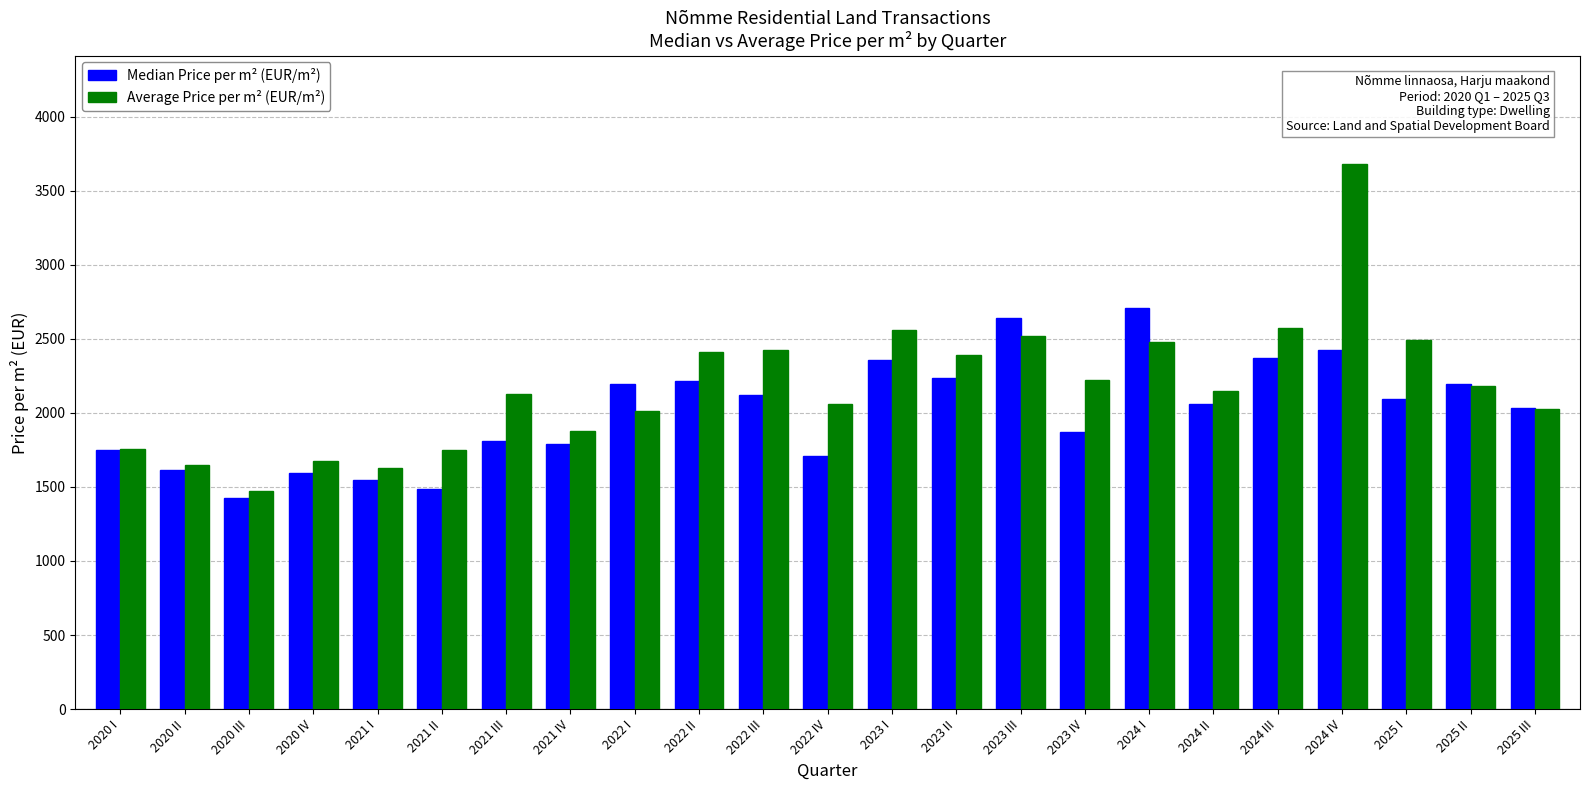

What is the average value of the Median Price per m² (EUR/m²) series?

2011.3